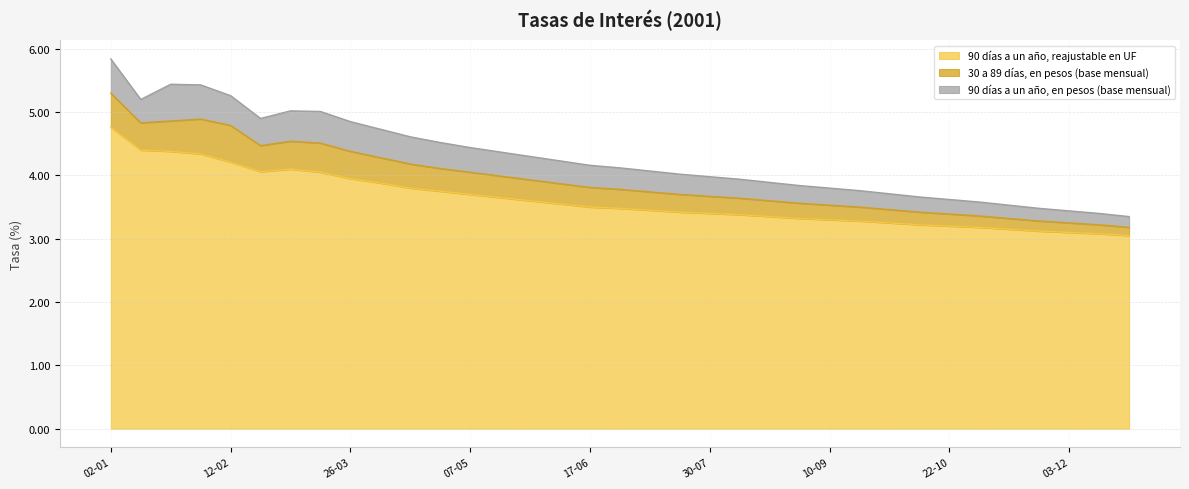

At which category is the sum across all series the highest?

02-01